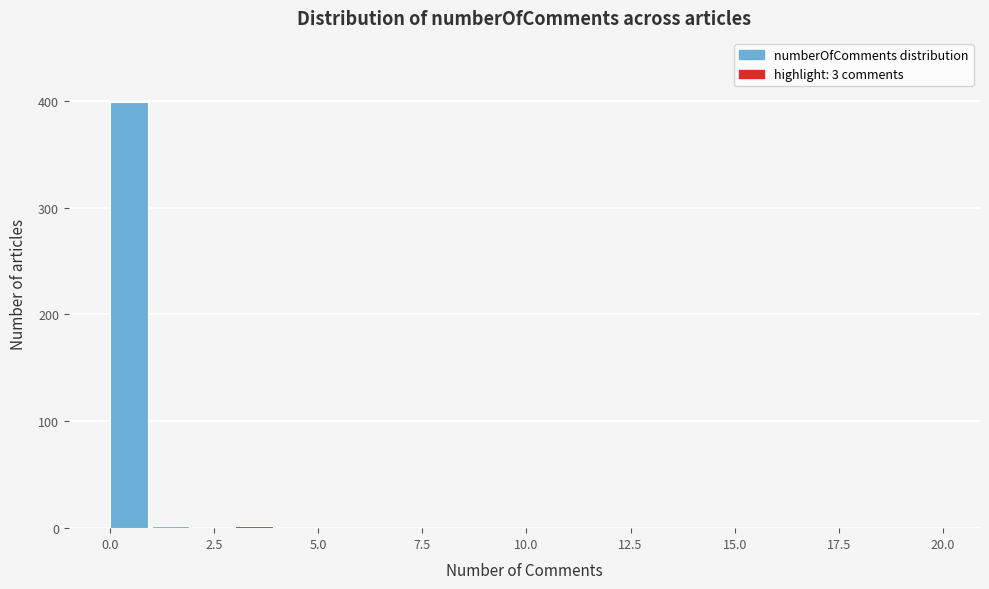

Around what value on the x-axis is the tallest bar? Give the approximate position of its centre, as read against the axis.

0.5